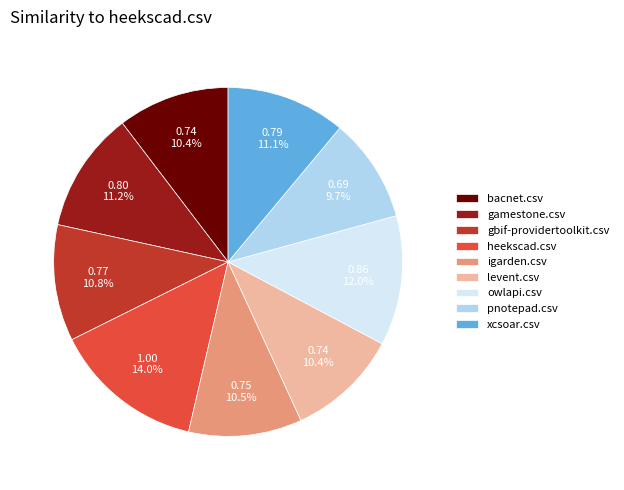

Count the number of slices in the pie.

9